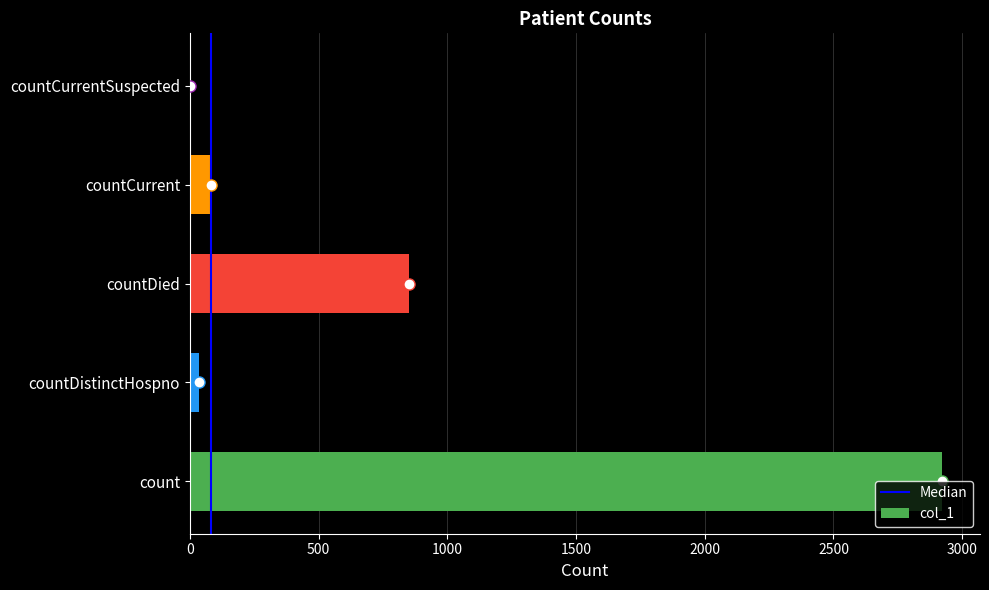

What is the sum of all values?

3895